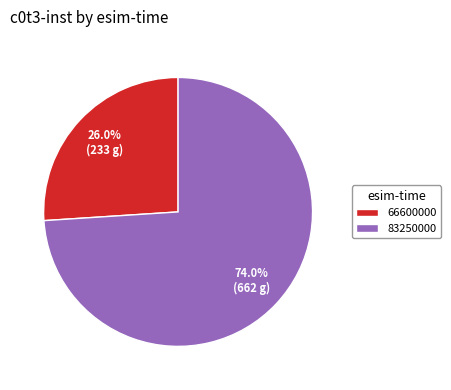

Is there any slice that represents more than half of the pie?

Yes